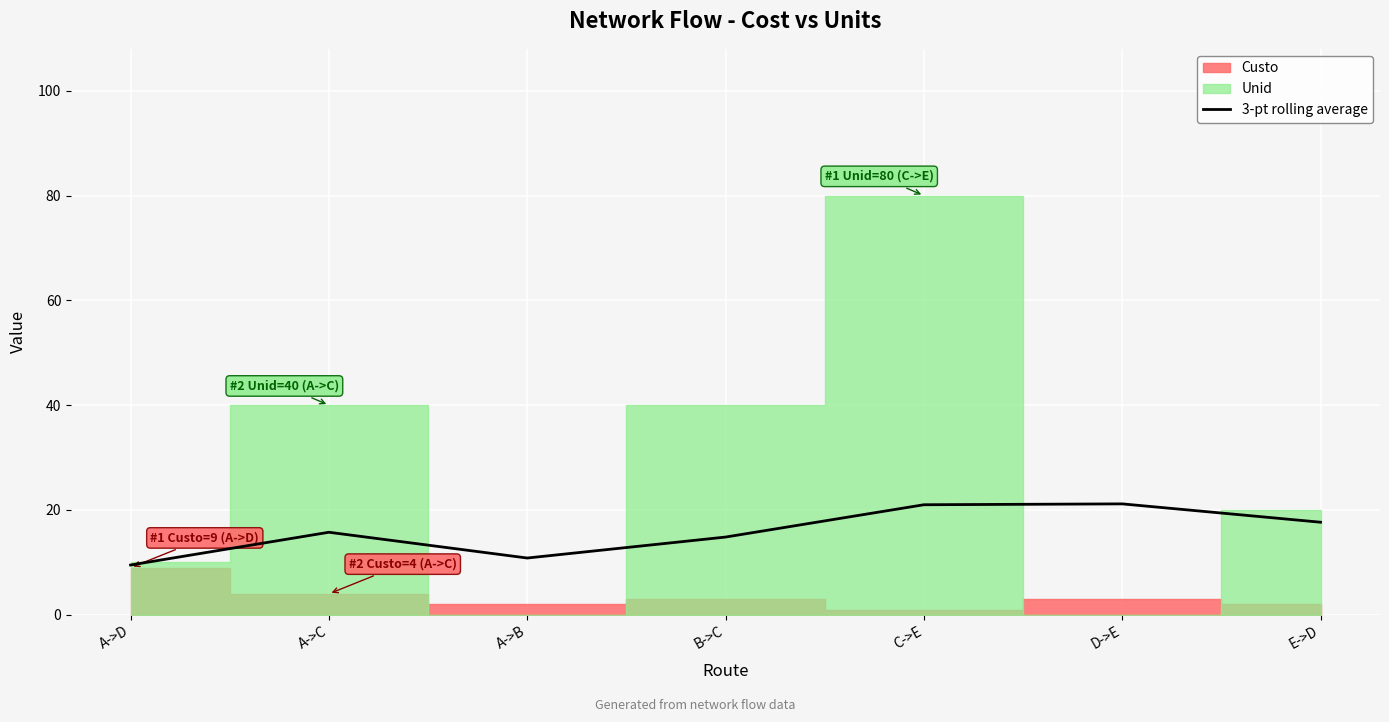

Approximately how many times larger is the value at C->E compared to A->D?

2.2